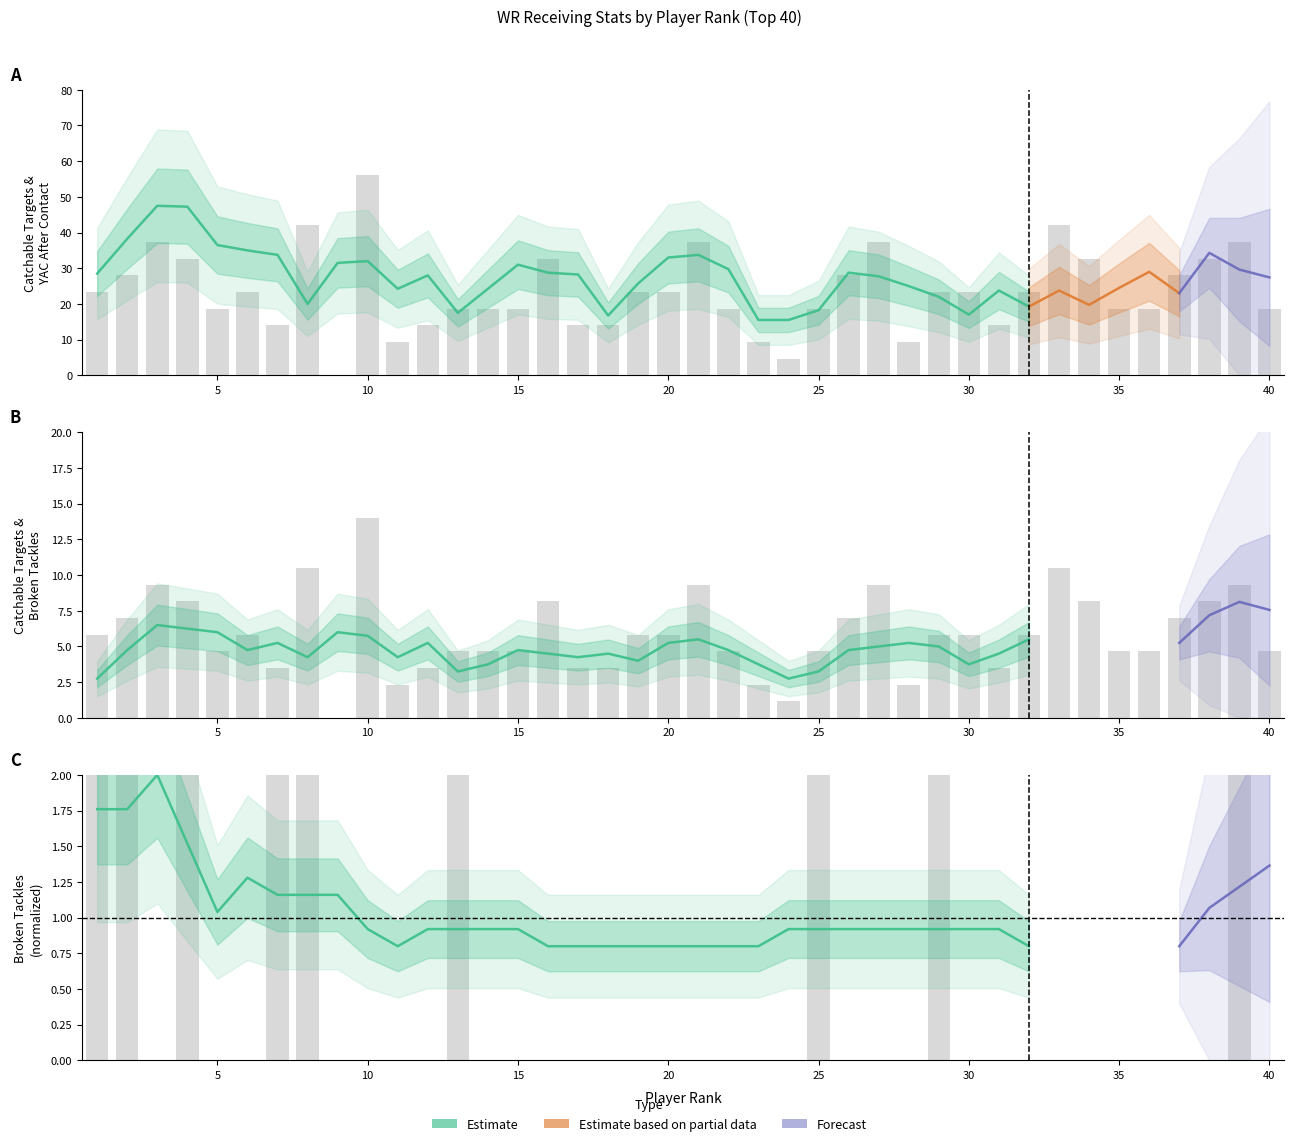

At which label is TARGETS_CATCHABLE closest to 27?

2